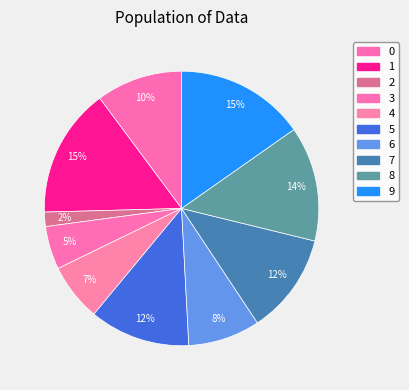

To the nearest percent, what percentage of the pie is 9?

15%